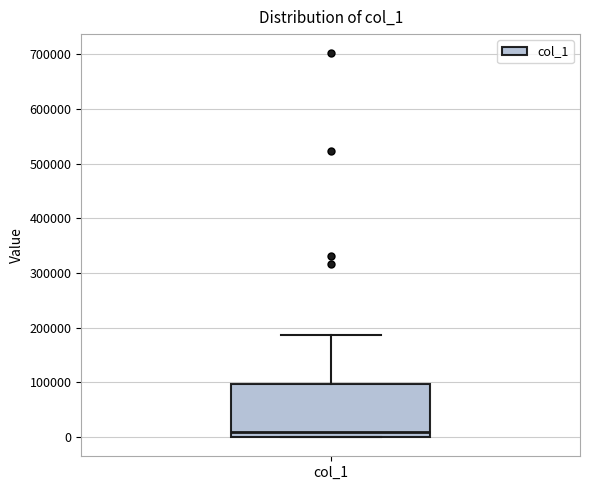

Where is the lower edge of the box for col_1 on the y-axis? The values are not printed on the chart, so give them approximately, as read against the axis.

0